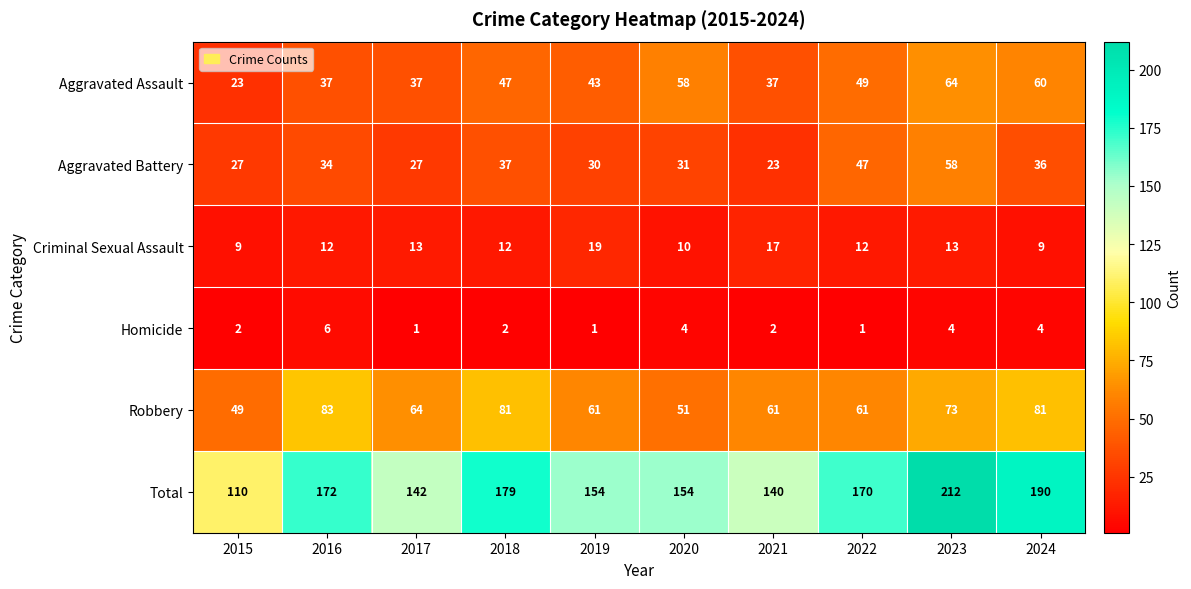

The value of Aggravated Battery at 2018 is 50. True or false?

False